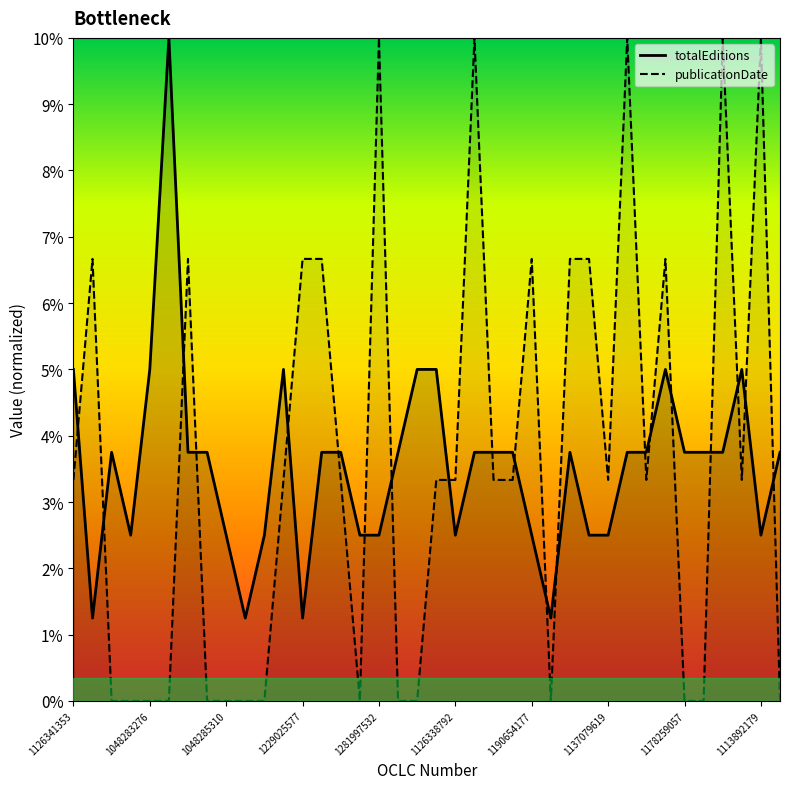

How many values in the publicationDate series are below 3?

15